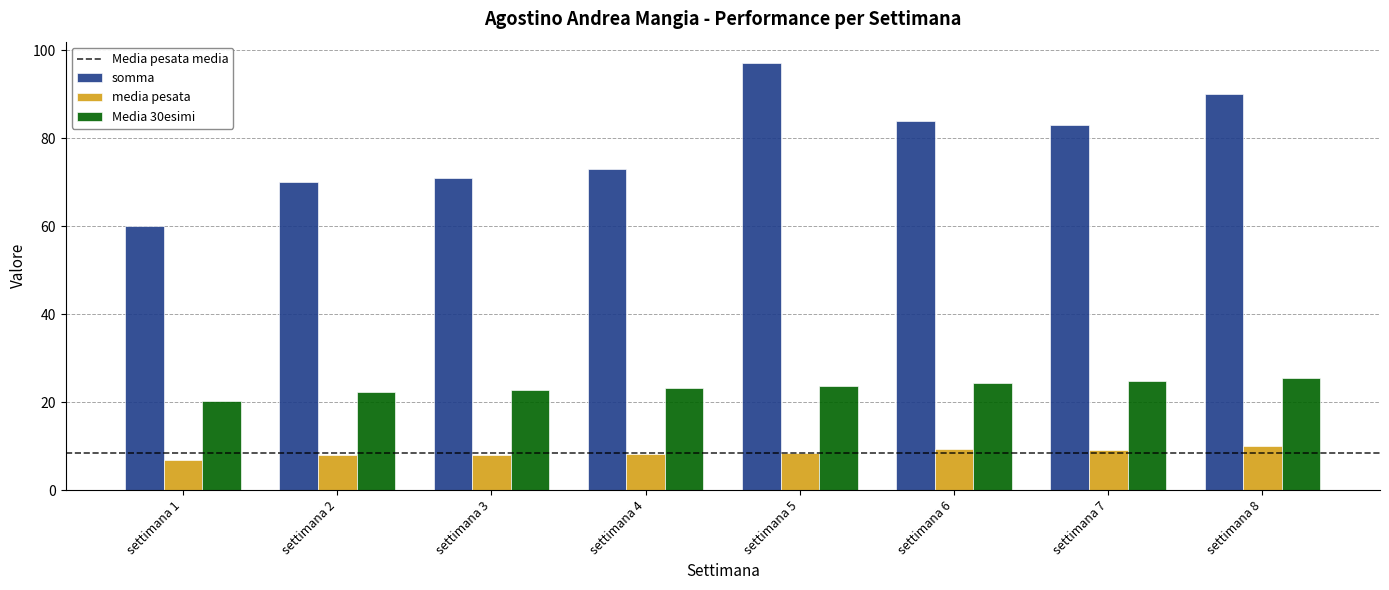

Is the value of media pesata at settimana 3 greater than the value of somma at settimana 7?

No